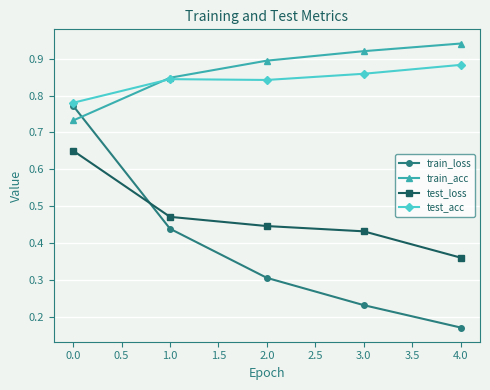

True or false: train_acc and test_loss cross at least once.

False